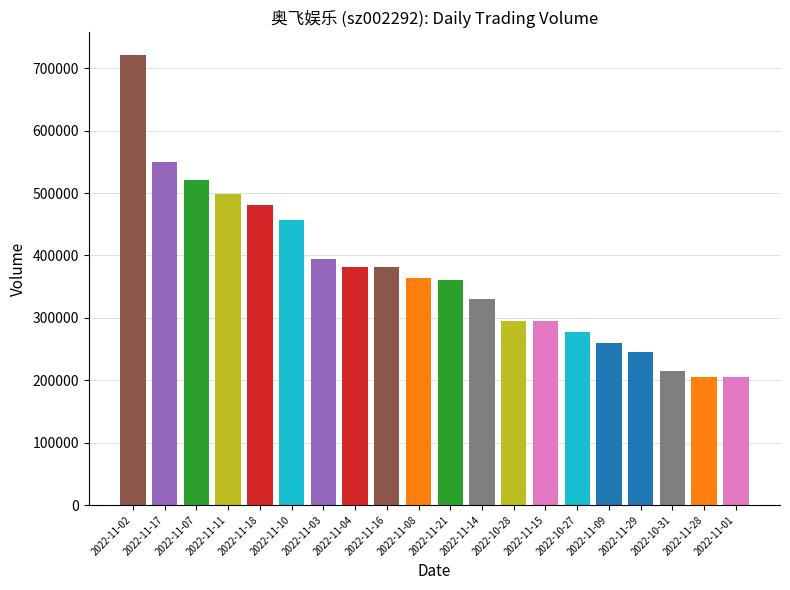

What is the sum of the values at 2022-11-28 and 2022-11-21?

565199